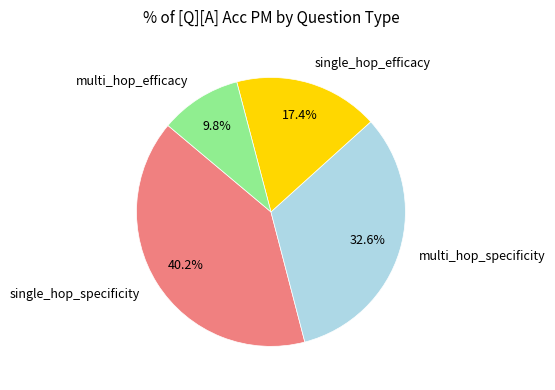

Rank the categories by value from lowest to highest.

multi_hop_efficacy, single_hop_efficacy, multi_hop_specificity, single_hop_specificity